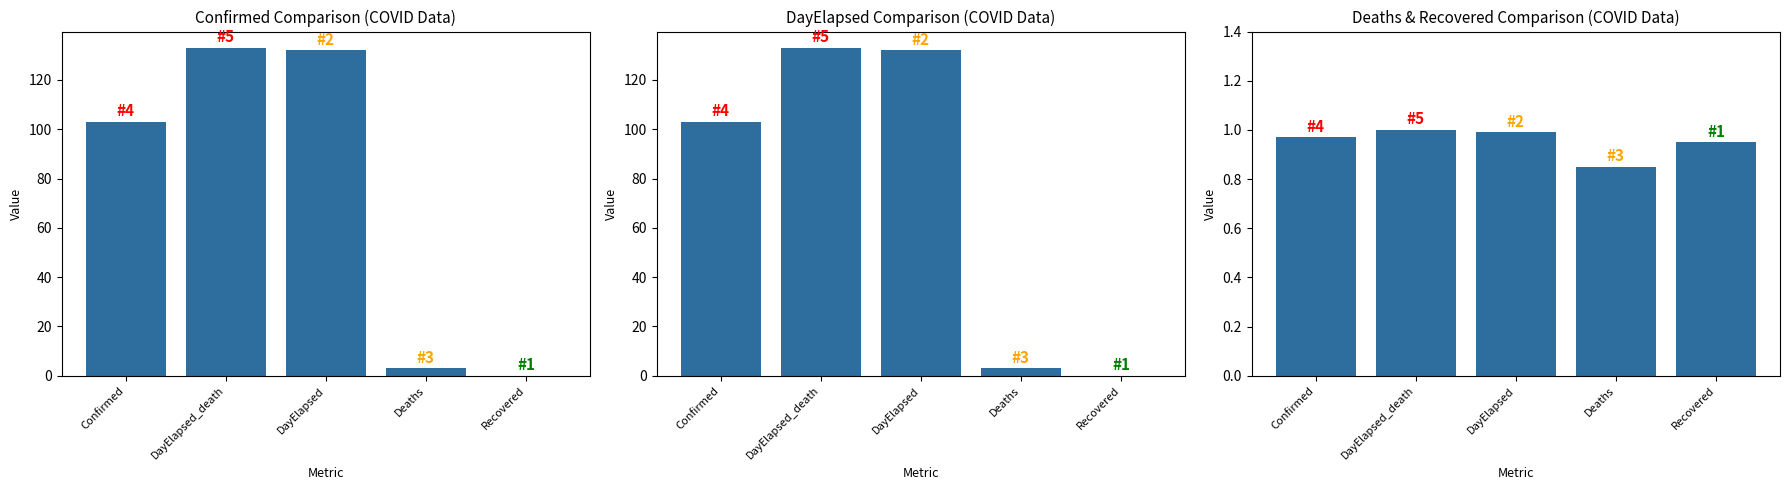

What is the sum of the Deaths & Recovered values at DayElapsed and Recovered?

1.9